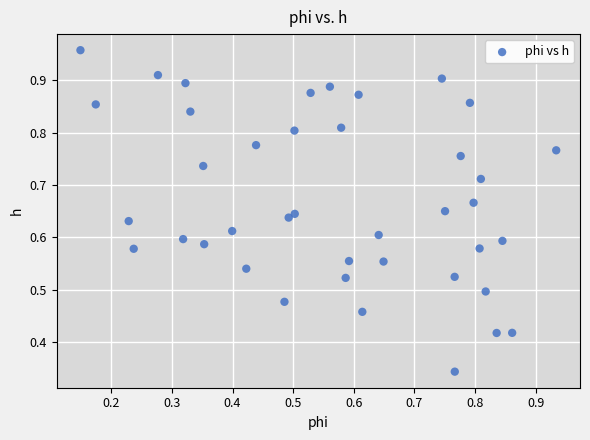

How many points are shown in the scatter plot?

40